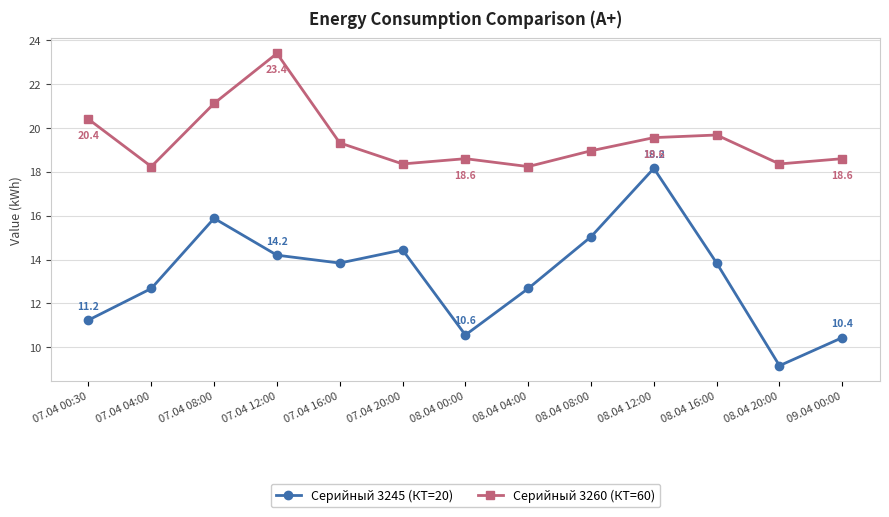

Reading right to left, what are all the values shown in this chart?

Серийный 3245 (КТ=20): 10.4	9.2	13.8	18.2	15.0	12.7	10.6	14.4	13.8	14.2	15.9	12.7	11.2
Серийный 3260 (КТ=60): 18.6	18.4	19.7	19.6	19.0	18.2	18.6	18.4	19.3	23.4	21.1	18.2	20.4